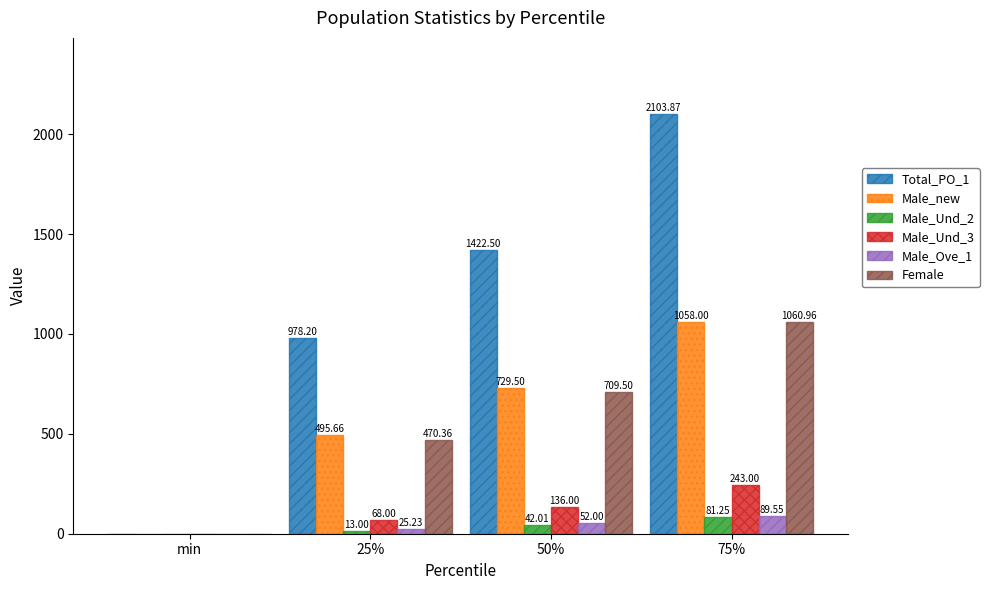

Which series changed the most between 50% and 75%?

Total_PO_1